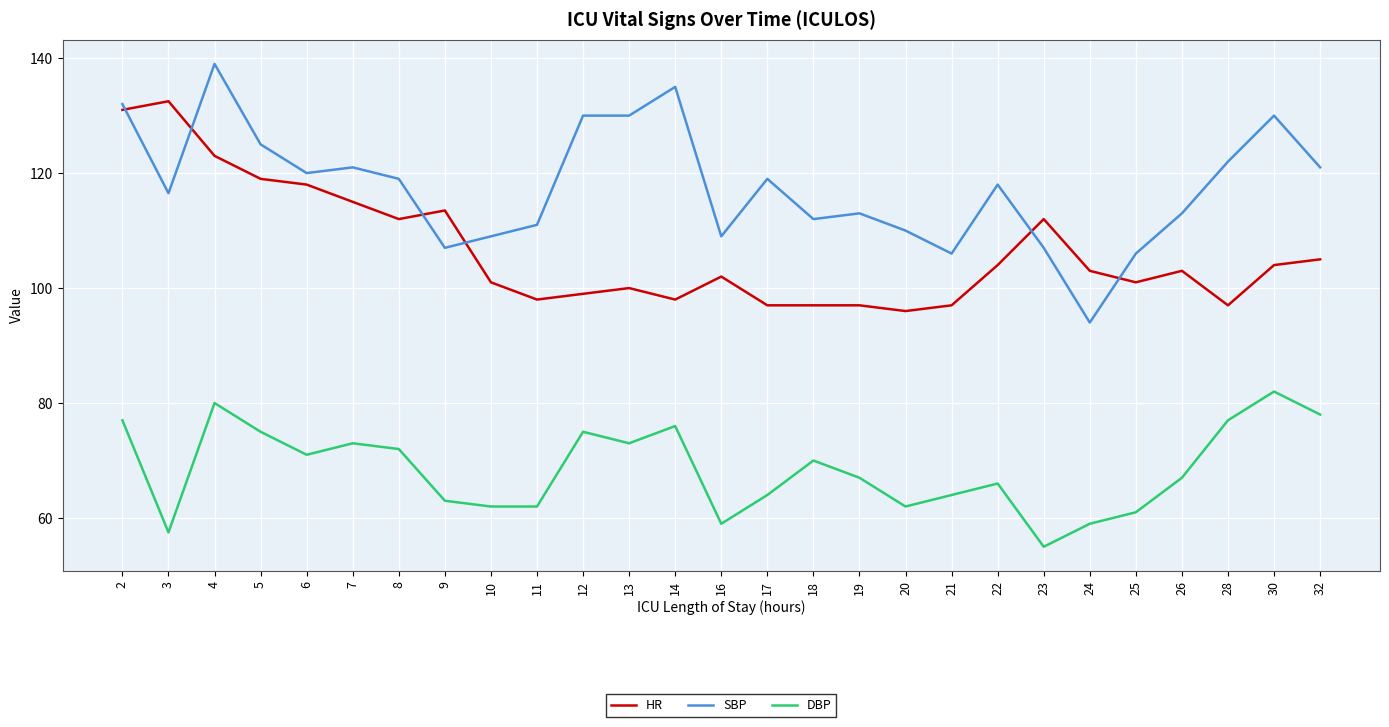

Count the number of data series in this chart.

3